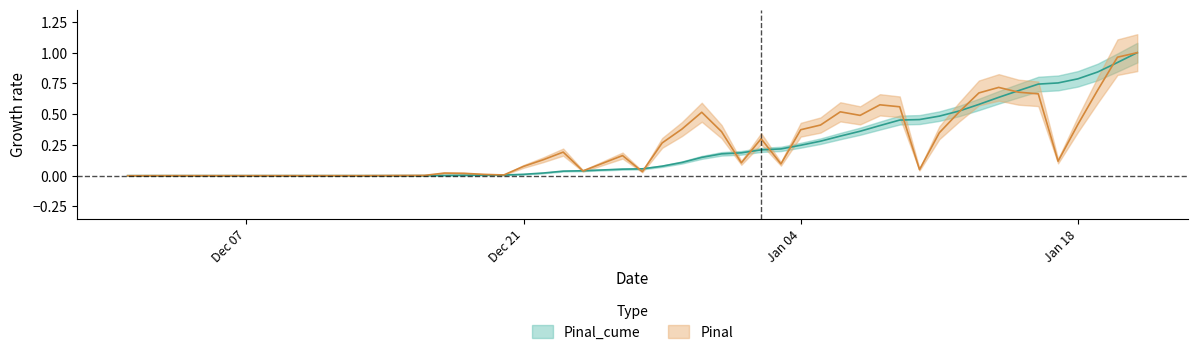

How many intersections are there between Pinal_cume and Pinal?

13